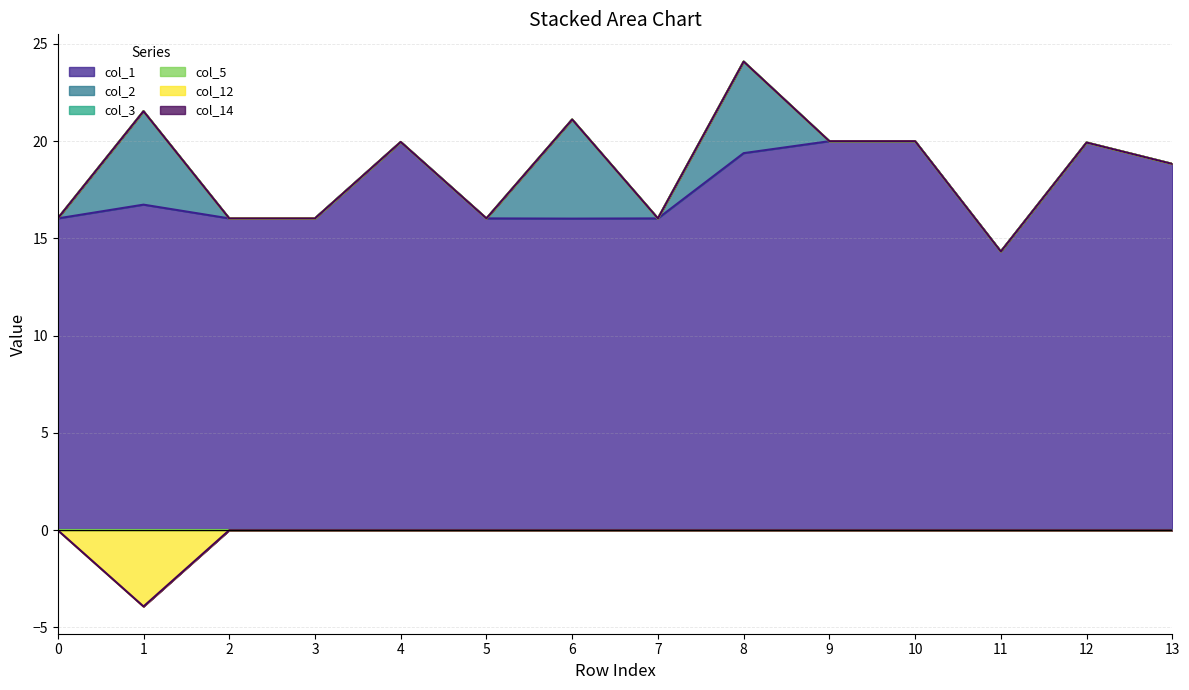

True or false: col_12 and col_1 cross at least once.

False